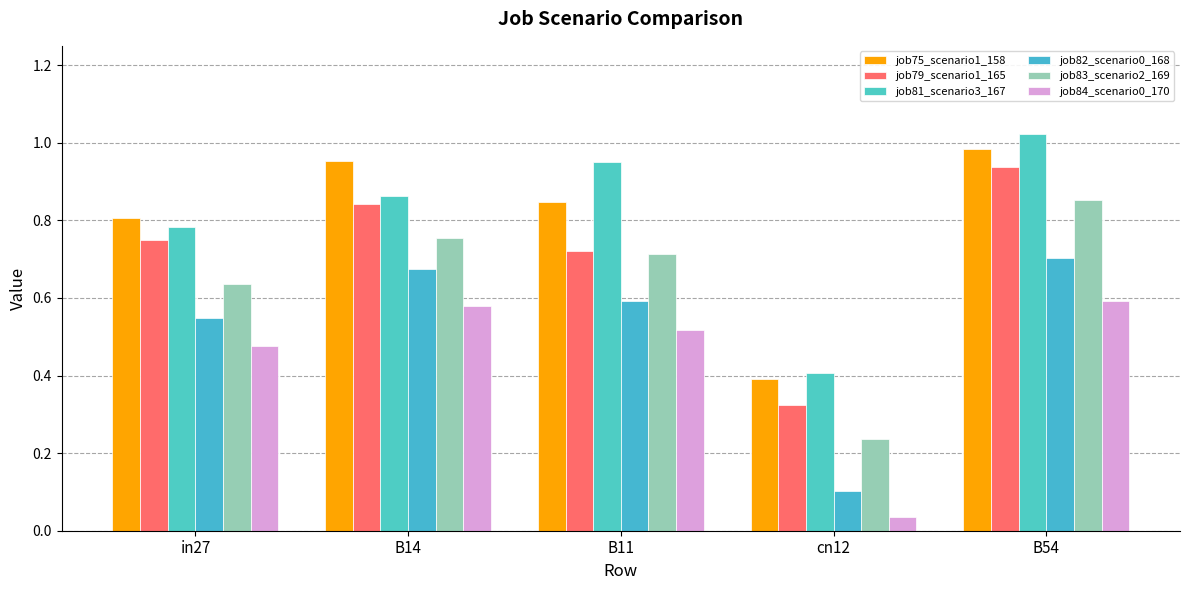

What position from the right is cn12?

2